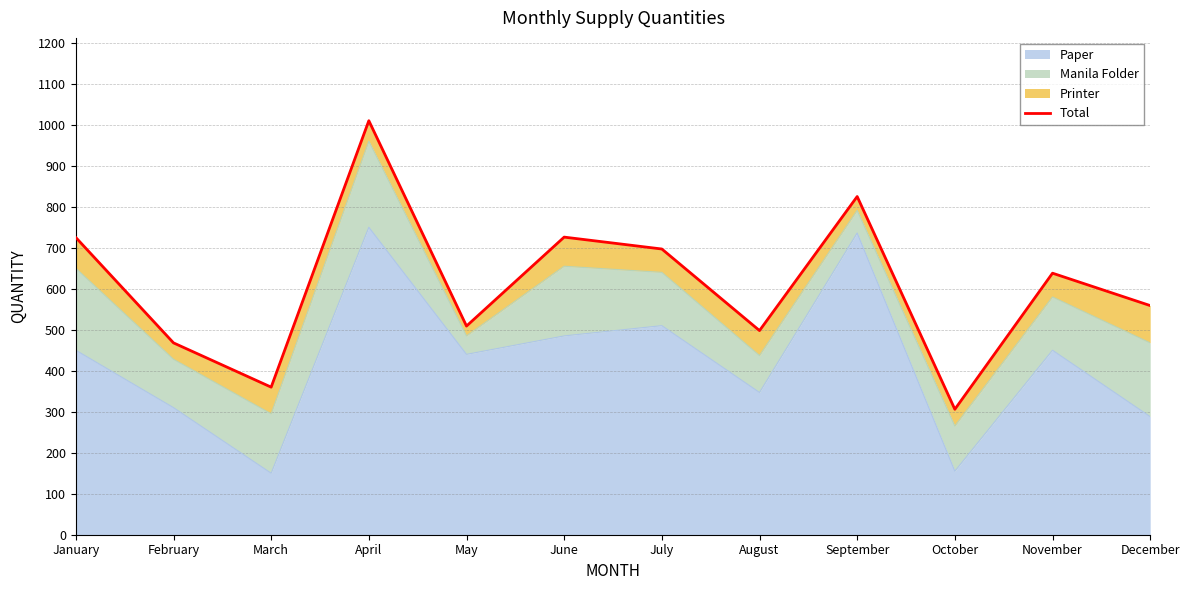

What is the change in value from April to December?

-451